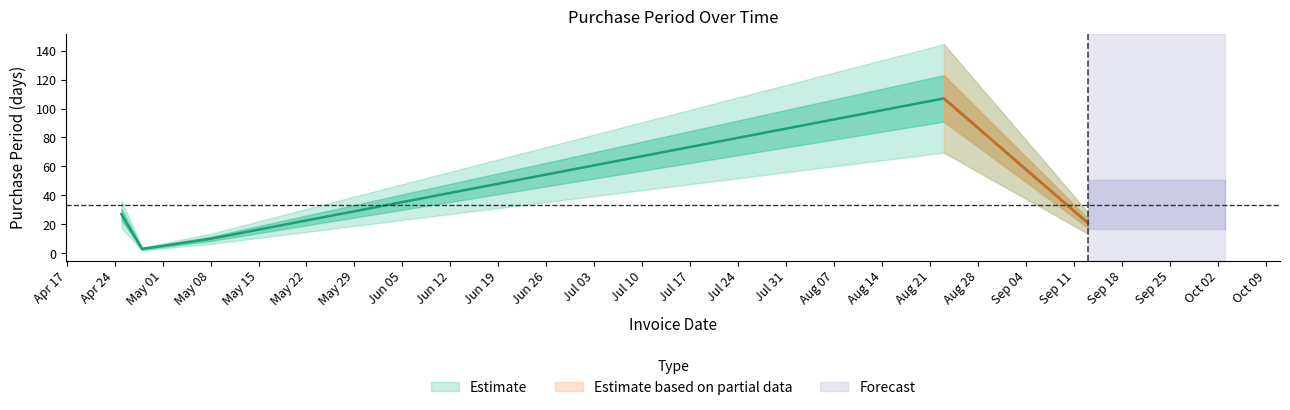

What is the average value?

34